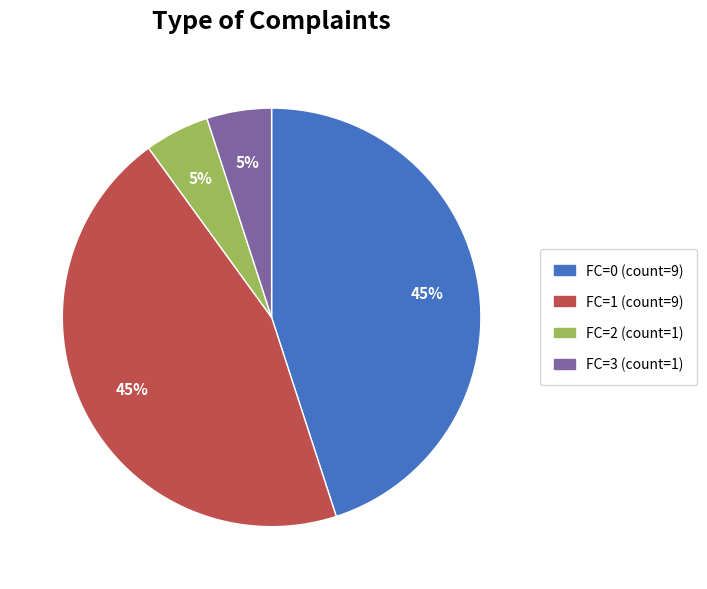

Is it true that FC=0 is 45% of the pie?

True